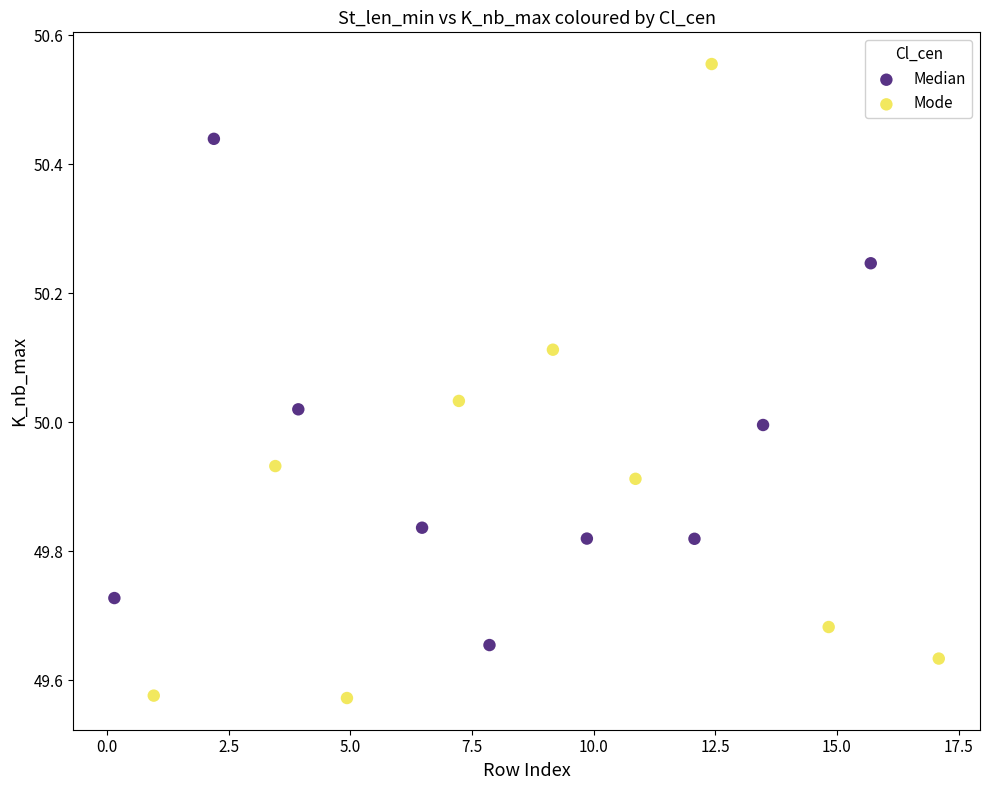

Which series has the largest Y range (max minus min)?

Mode